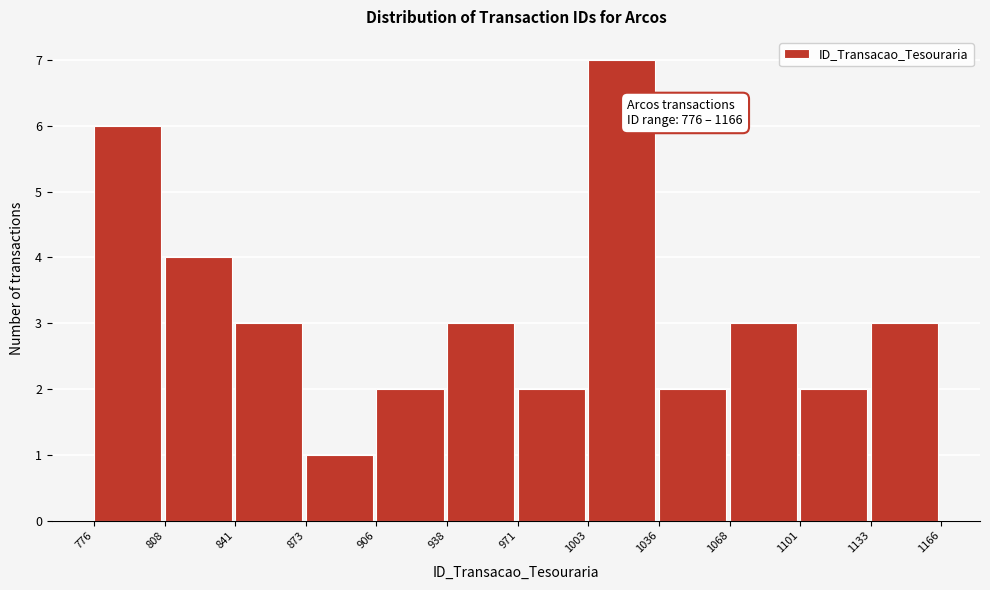

Which range on the x-axis has the tallest bar?

1003 to 1036